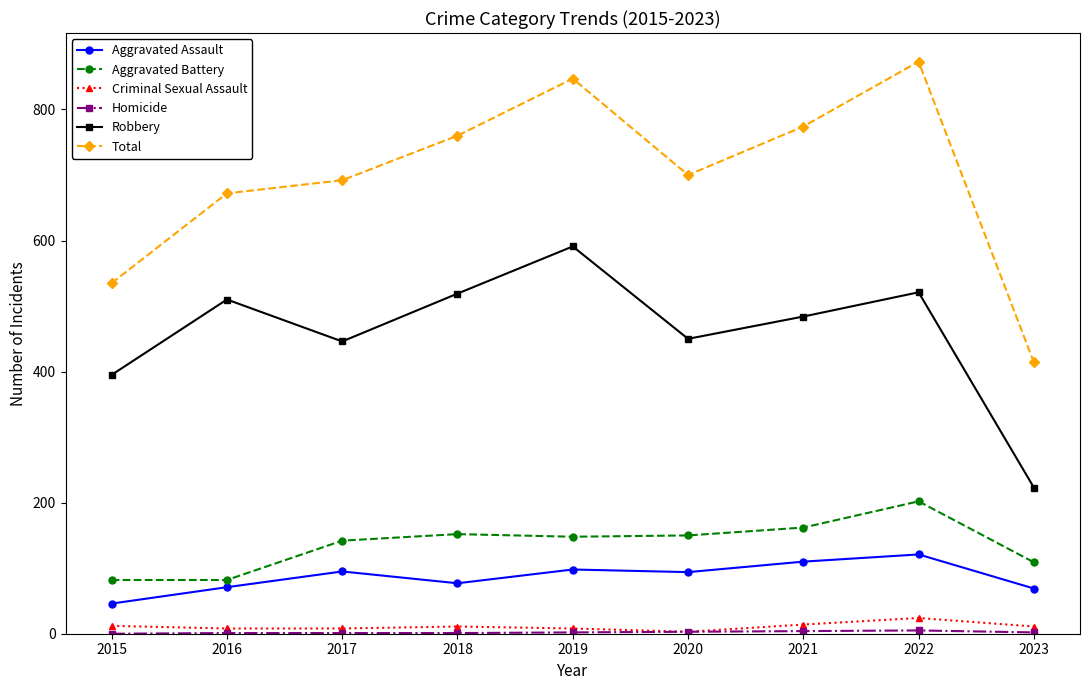

How many interior local peaks does the Total series have?

2